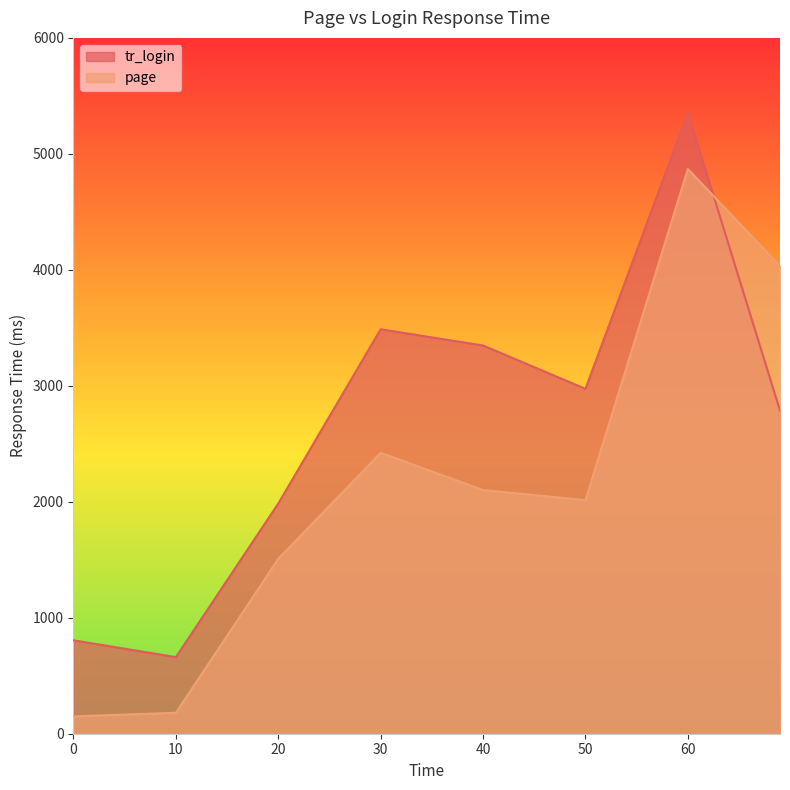

What is the total value across all series at 10?

841.4